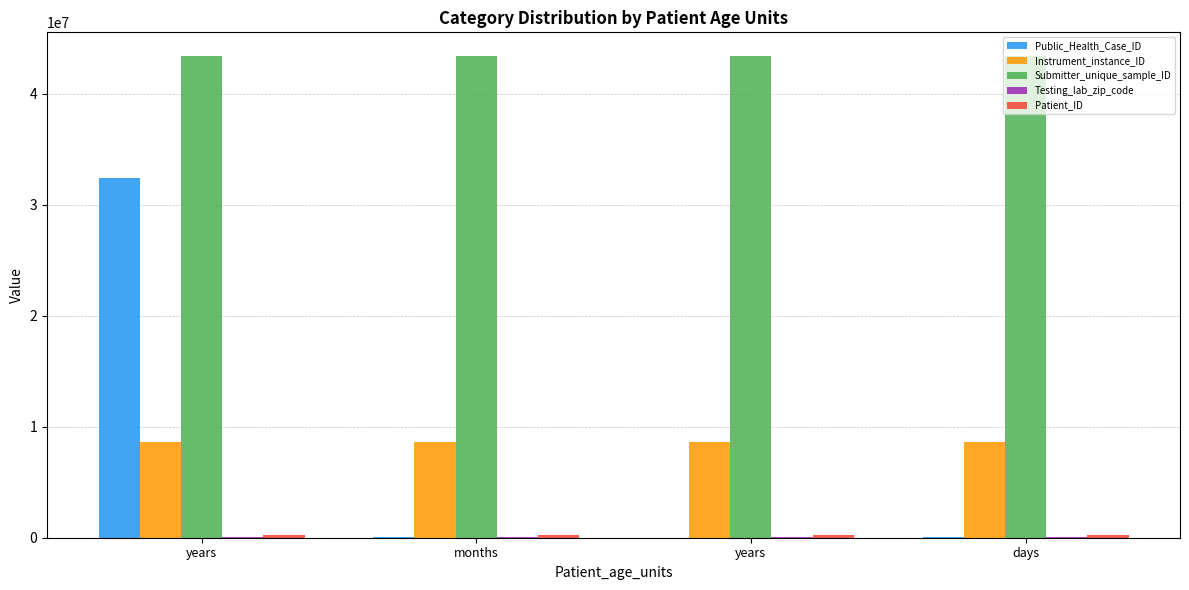

True or false: Patient_ID has a value of 234567 at years.

True